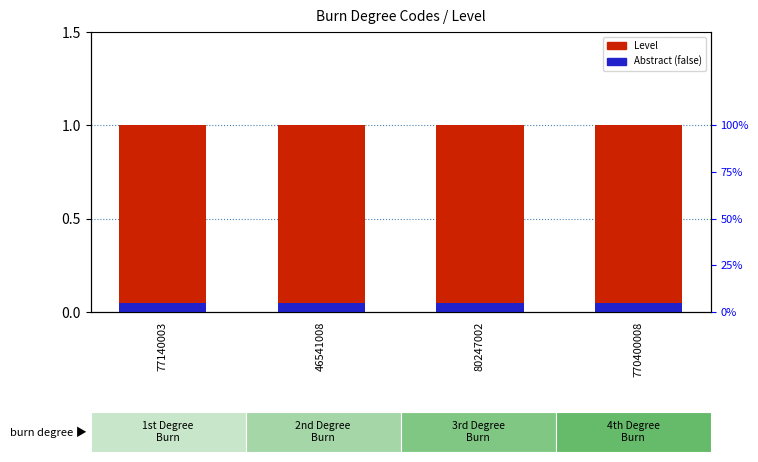

The Abstract (false) series shows 0.1 at 770400008. True or false?

True